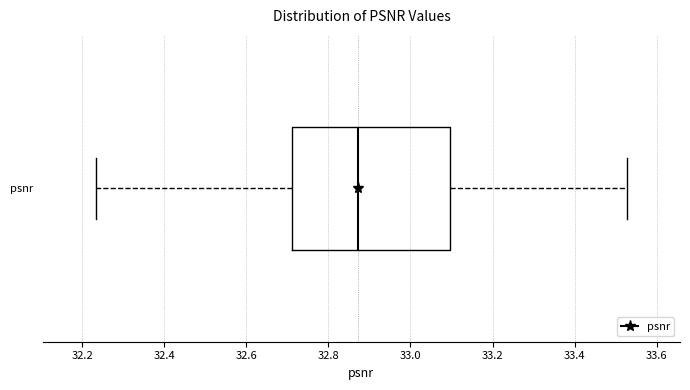

Read this box plot against the x-axis: the position of the median line, the range covered by the box, and the ends of both whiskers. The values are not printed on the chart, so give them approximately, as read against the axis.

median 32.88, box 32.72 to 33.10, whiskers 32.24 to 33.52